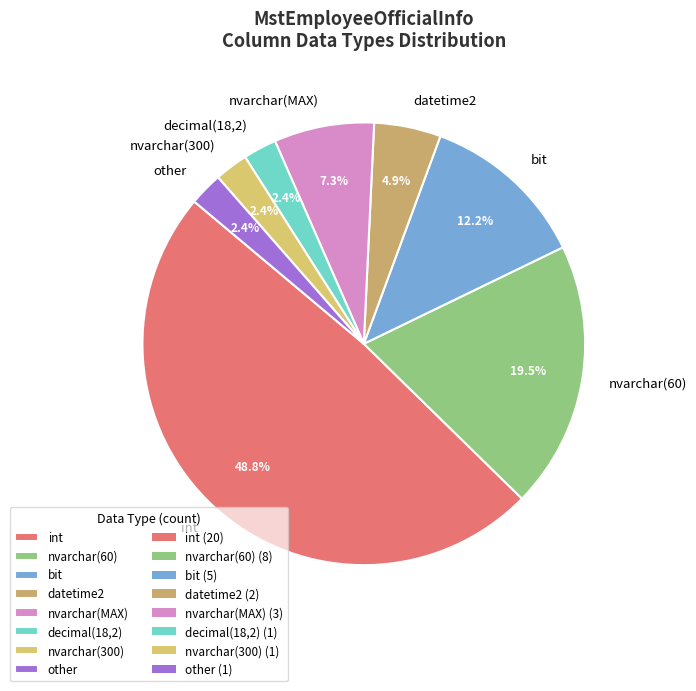

What percentage do datetime2 and nvarchar(60) together represent?

24.4%